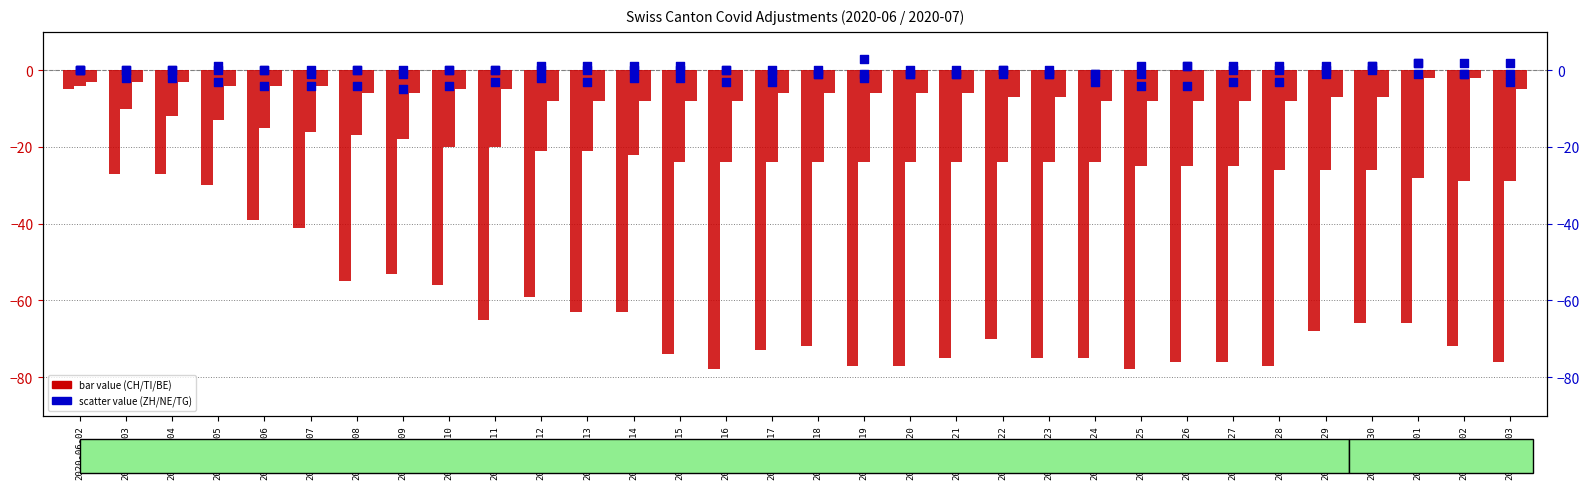

What is the total value across all series at 2020-06-21?

-107